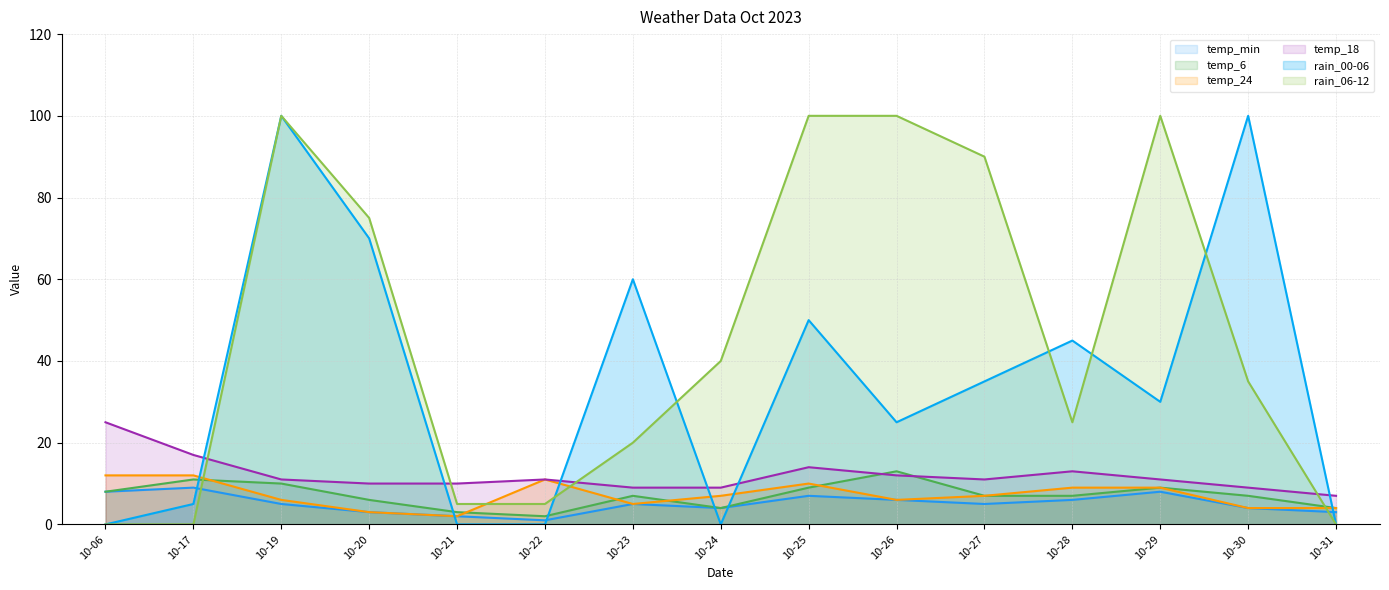

The temp_18 series shows 18 at 10-19. True or false?

False